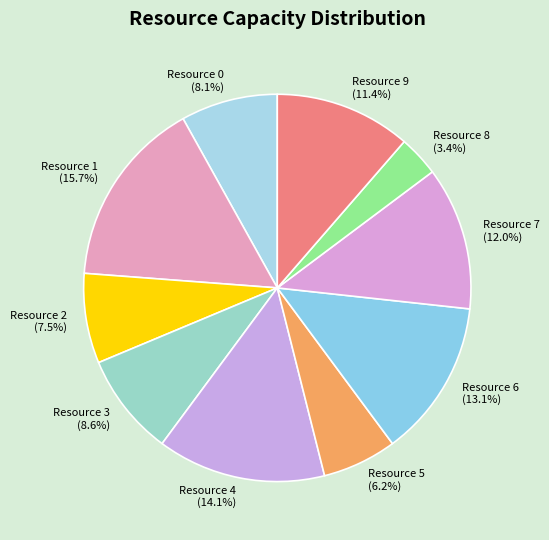

Combined, what portion of the pie is Resource 3 and Resource 2?

16.1%